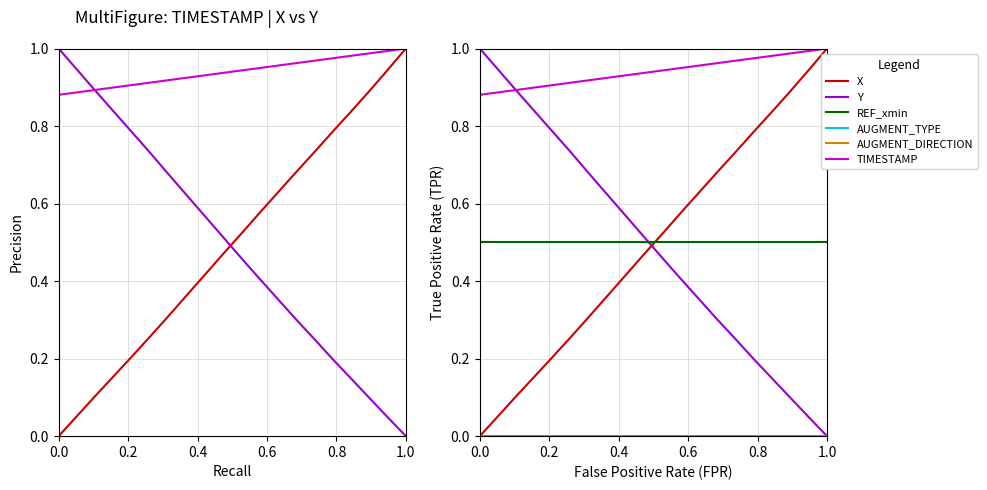

Reading right to left, list all the values displayed in this chart.

X: 1.0	0.9	0.9	0.8	0.8	0.7	0.7	0.6	0.6	0.5	0.5	0.4	0.4	0.3	0.3	0.2	0.2	0.1	0.1	0.0
Y: 0.0	0.0	0.1	0.1	0.2	0.3	0.3	0.4	0.4	0.5	0.5	0.6	0.6	0.7	0.7	0.8	0.8	0.9	0.9	1.0
TIMESTAMP: 1.0	1.0	1.0	1.0	1.0	1.0	1.0	1.0	0.9	0.9	0.9	0.9	0.9	0.9	0.9	0.9	0.9	0.9	0.9	0.9
REF_xmin: 0.5	0.5	0.5	0.5	0.5	0.5	0.5	0.5	0.5	0.5	0.5	0.5	0.5	0.5	0.5	0.5	0.5	0.5	0.5	0.5
AUGMENT_TYPE: 1.0	1.0	1.0	1.0	1.0	1.0	1.0	1.0	1.0	1.0	1.0	1.0	1.0	1.0	1.0	1.0	1.0	1.0	1.0	1.0
AUGMENT_DIRECTION: 0.0	0.0	0.0	0.0	0.0	0.0	0.0	0.0	0.0	0.0	0.0	0.0	0.0	0.0	0.0	0.0	0.0	0.0	0.0	0.0